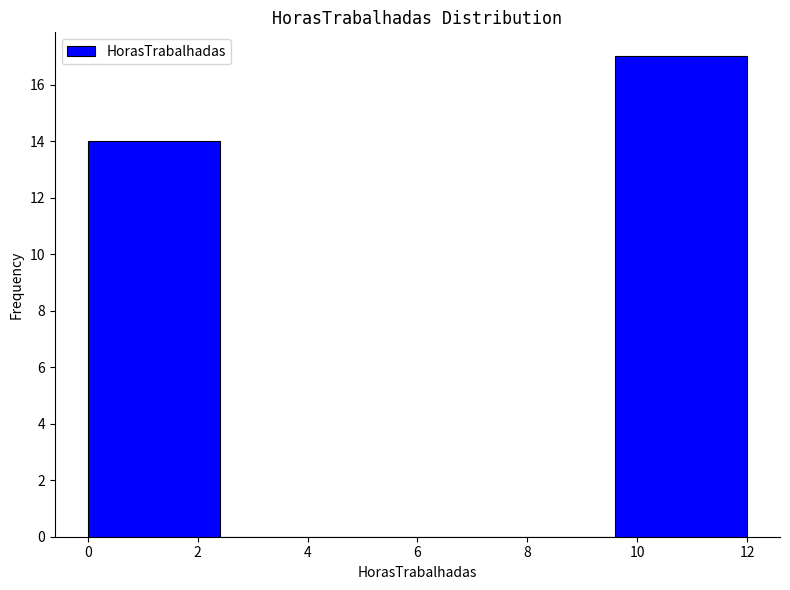

Which range on the x-axis has the tallest bar?

9.6 to 12.0